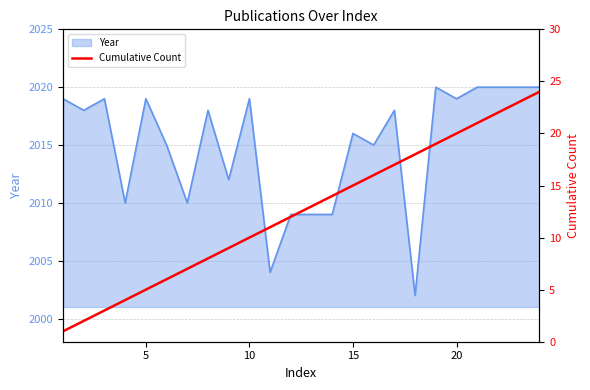

What is the lowest value of the Year series?

2002